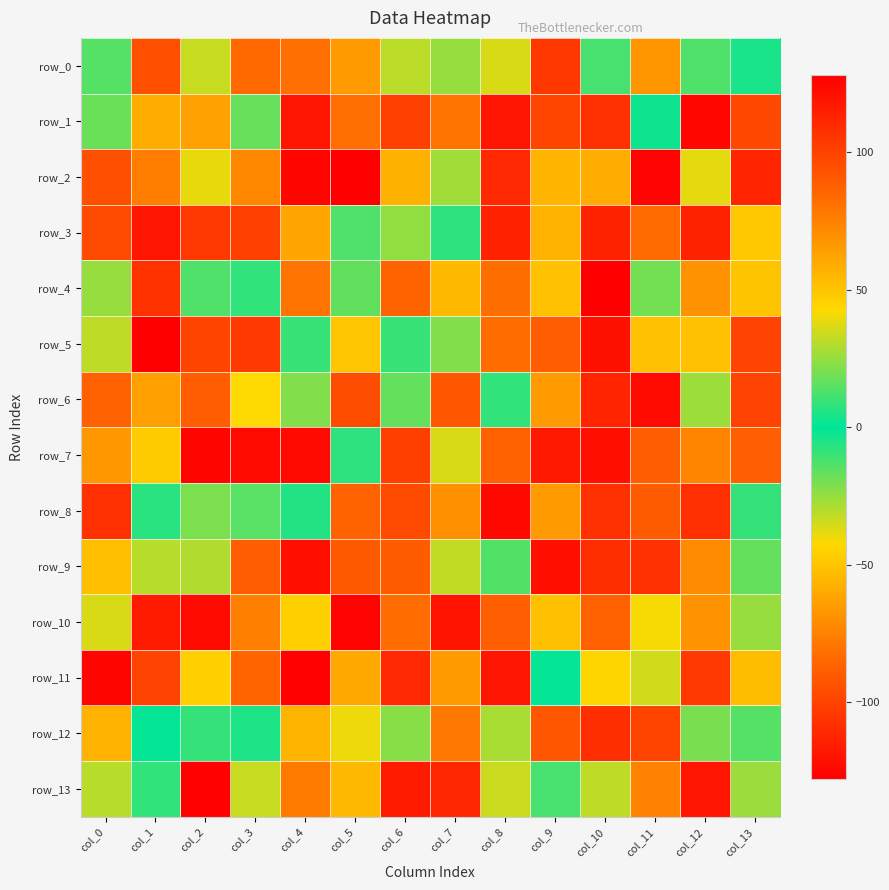

What is the minimum value shown in the chart?

-128